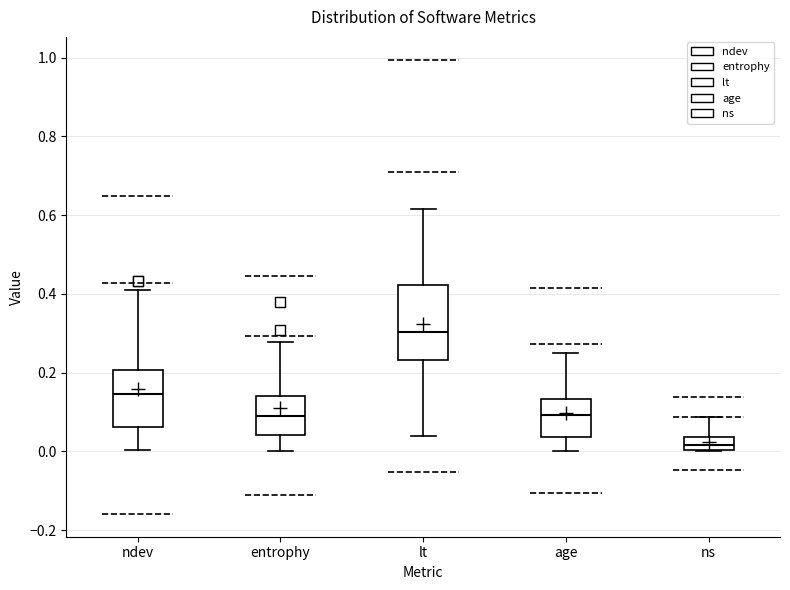

Reading left to right, transcribe this box plot: for each box, give where its median line is, the range the box spans, and where its two whiskers end, as read against the y-axis. The values are not printed on the chart, so give them approximately, as read against the axis.

ndev: median 0.14, box 0.06 to 0.20, whiskers 0.00 to 0.42
entrophy: median 0.10, box 0.04 to 0.14, whiskers 0.00 to 0.28
lt: median 0.30, box 0.24 to 0.42, whiskers 0.04 to 0.62
age: median 0.10, box 0.04 to 0.14, whiskers 0.00 to 0.24
ns: median 0.02, box 0.00 to 0.04, whiskers 0.00 to 0.08